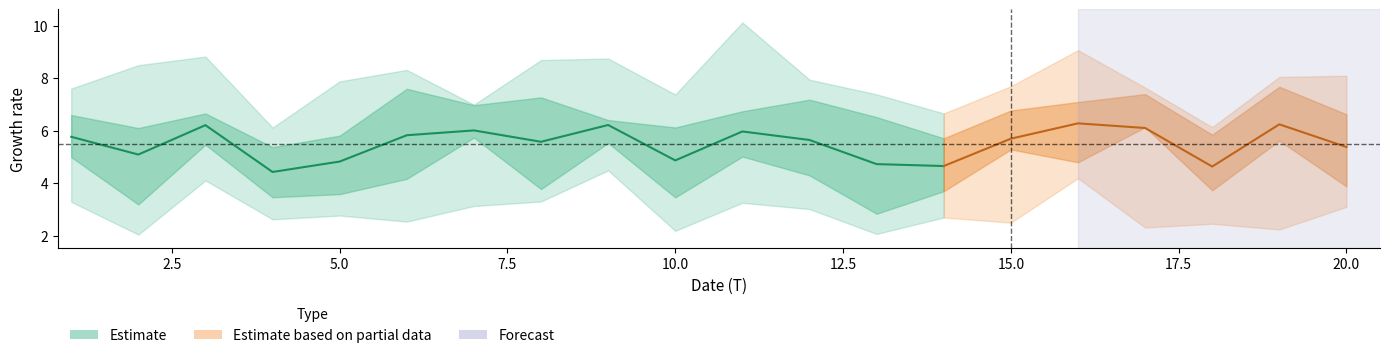

Where is x3 nearest to the value 5?

9